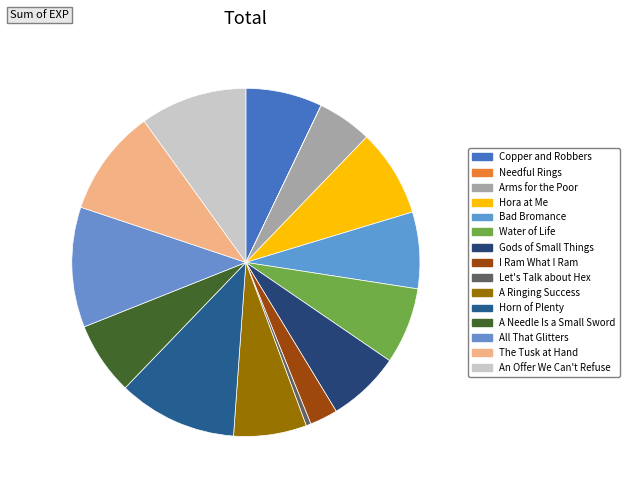

True or false: Let's Talk about Hex accounts for 0% of the total.

True